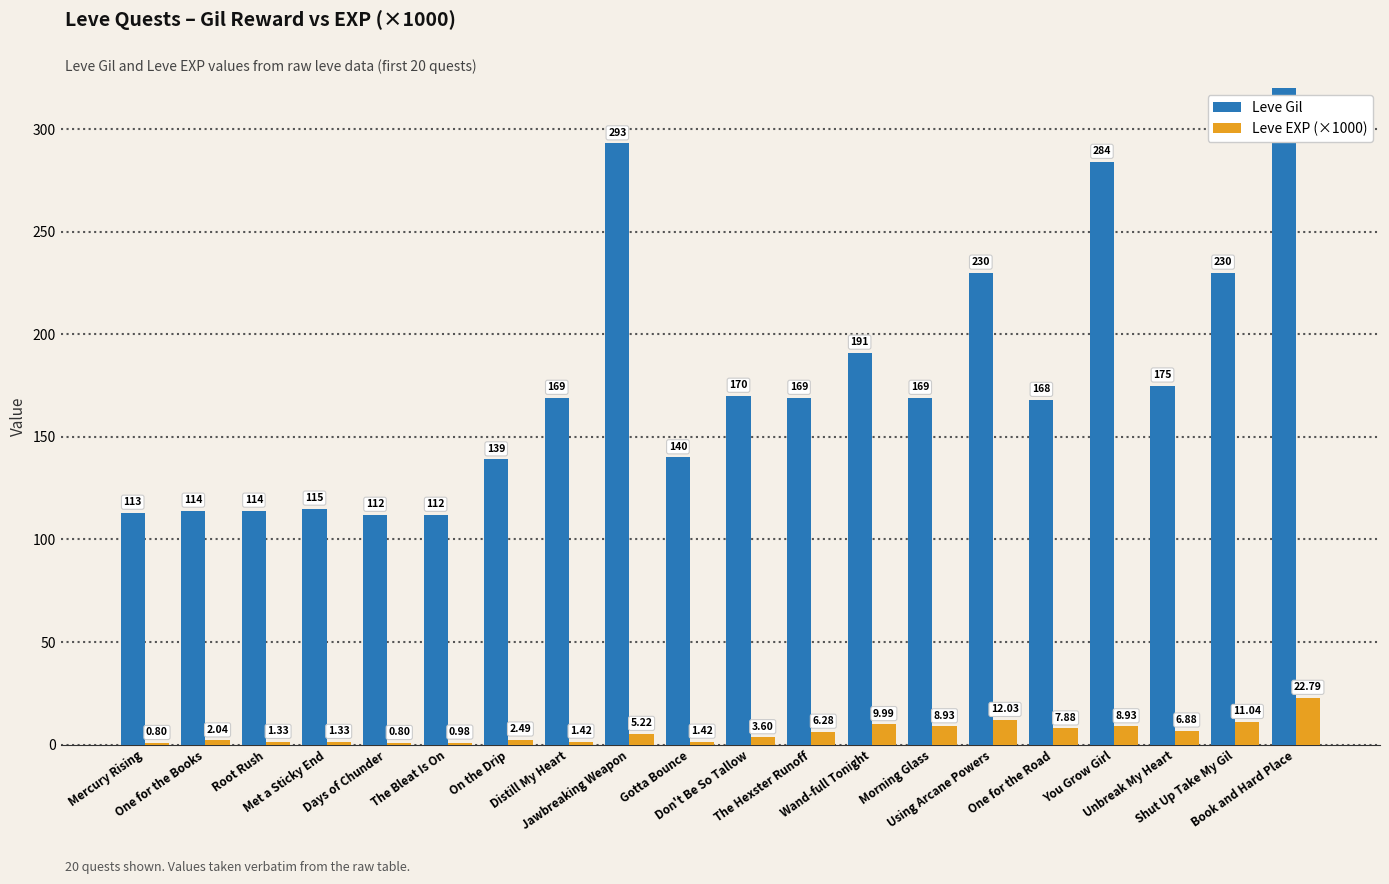

The value of Leve Gil at Root Rush is 114.0. True or false?

True